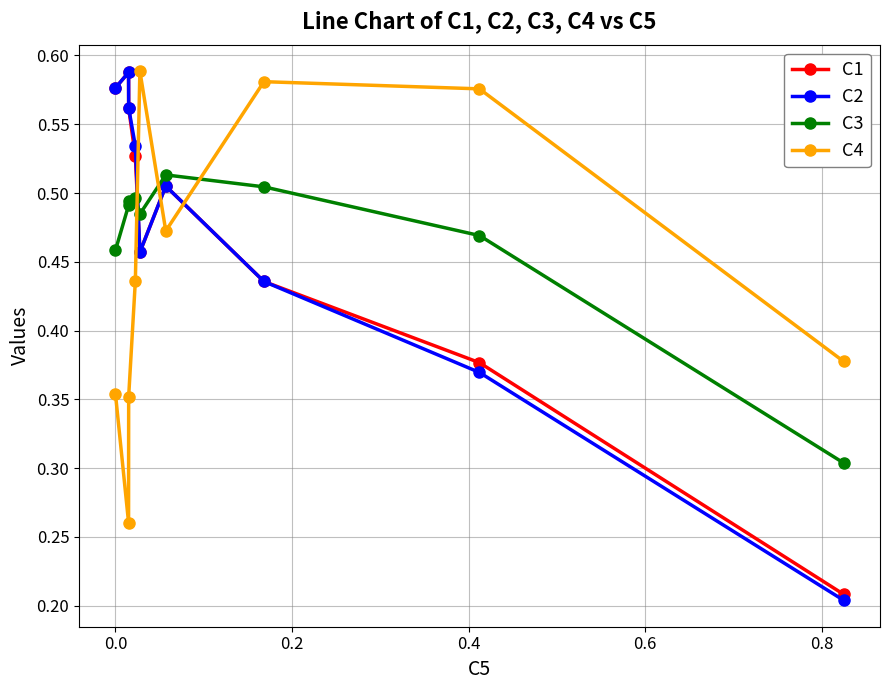

Which series has the widest spread of values?

C2